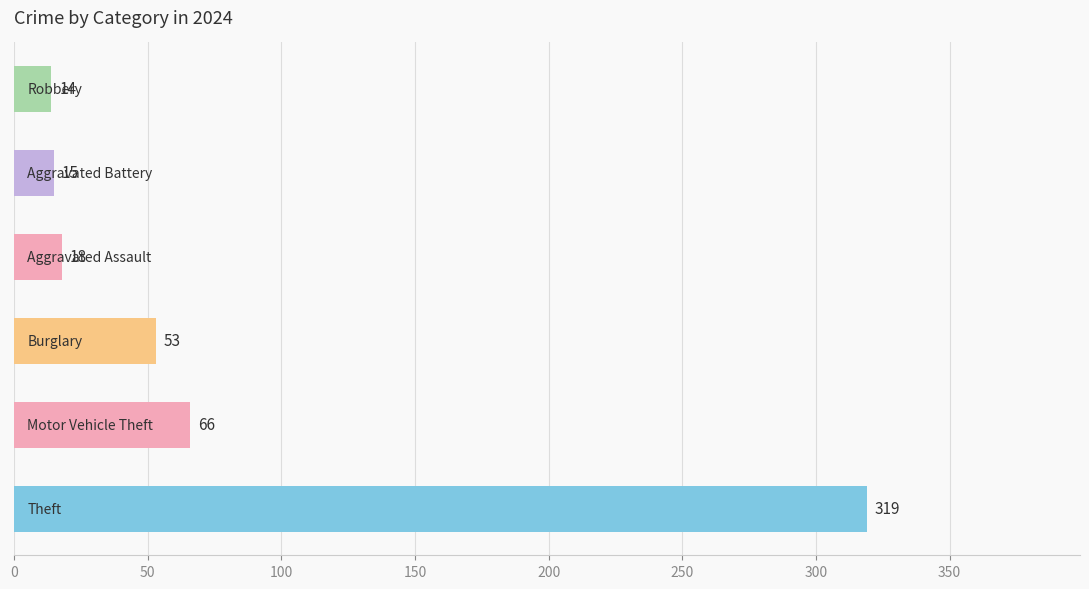

What is the difference between the maximum and second lowest values?

304